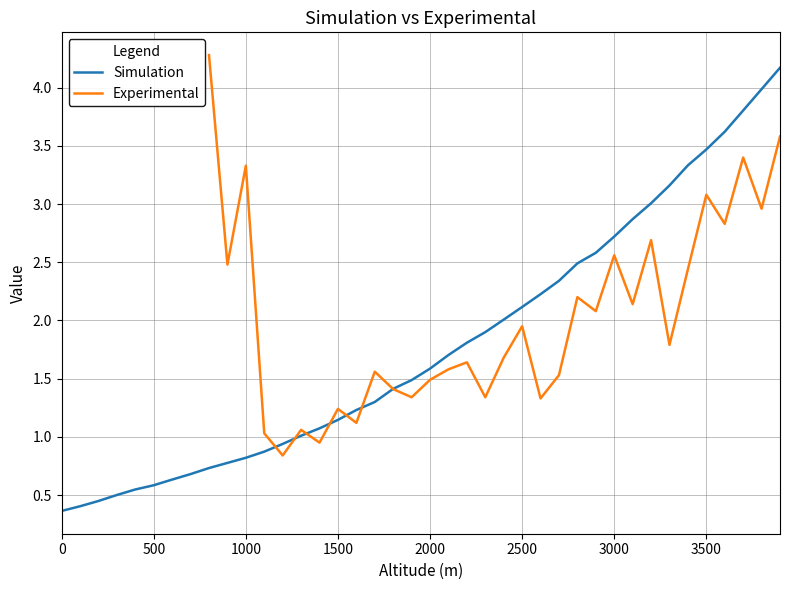

What is the minimum value shown in the chart?

0.4